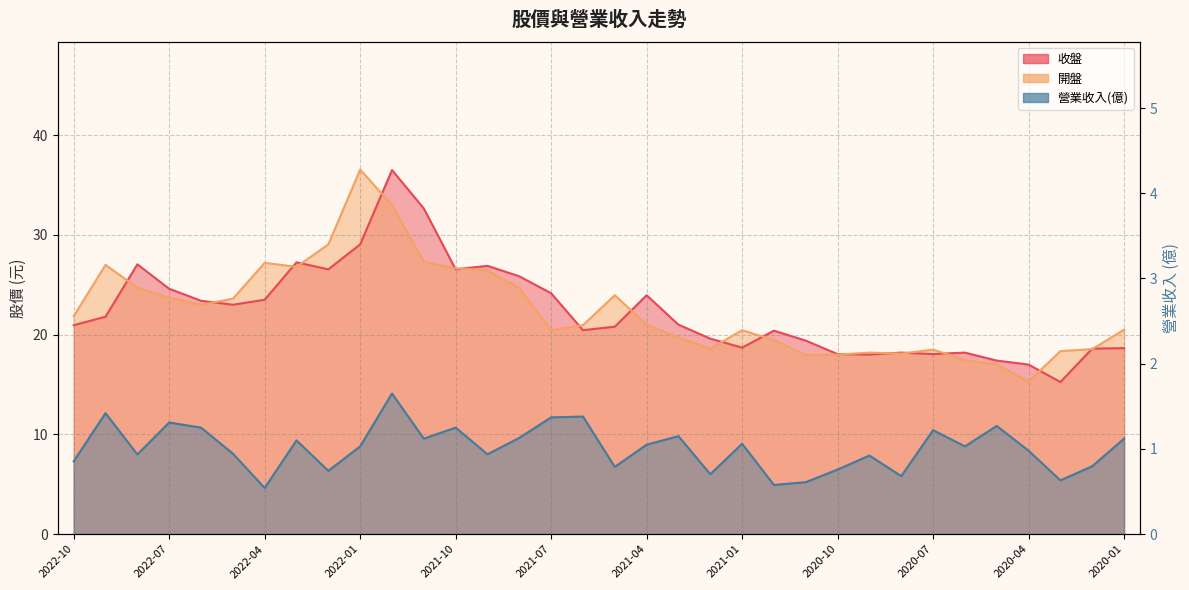

Is it true that 收盤 equals 18.1 at 2020-10?

True